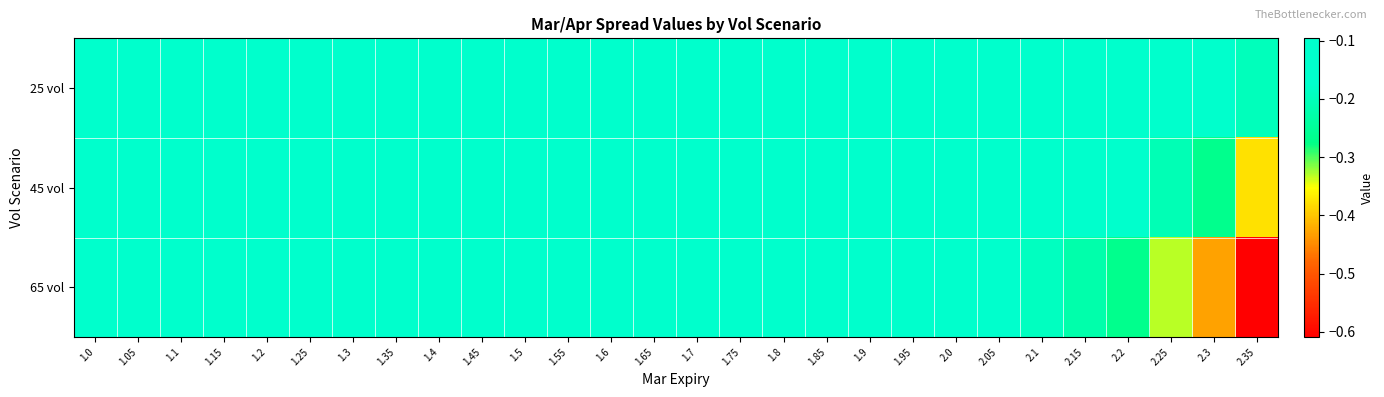

At 1.9, list the series in order from largest to smallest.

25 vol, 45 vol, 65 vol